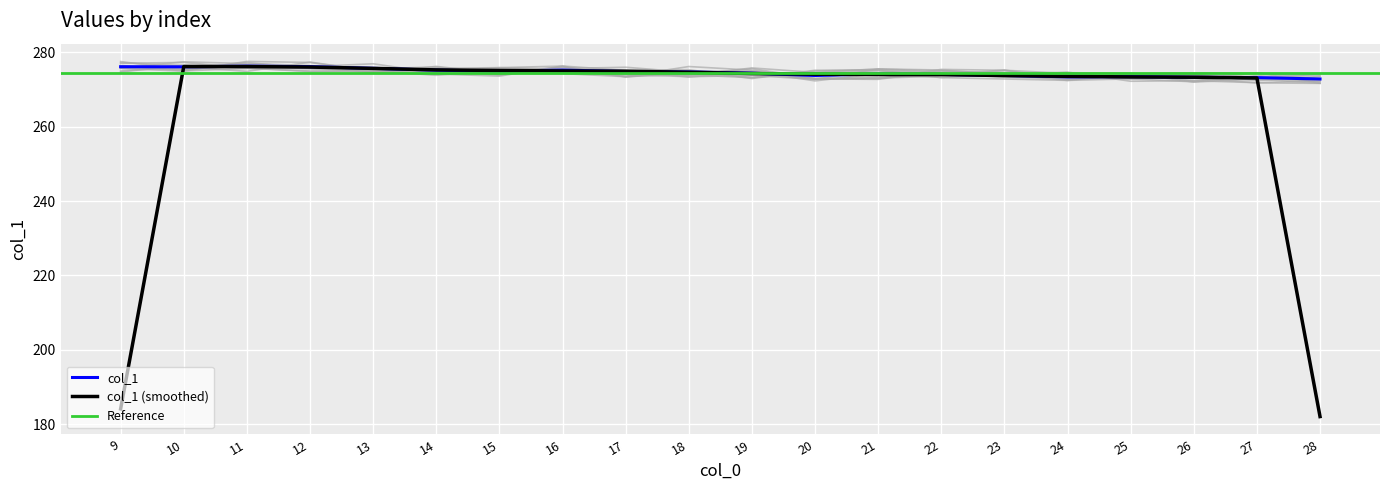

What is the sum of all values?

5491.7